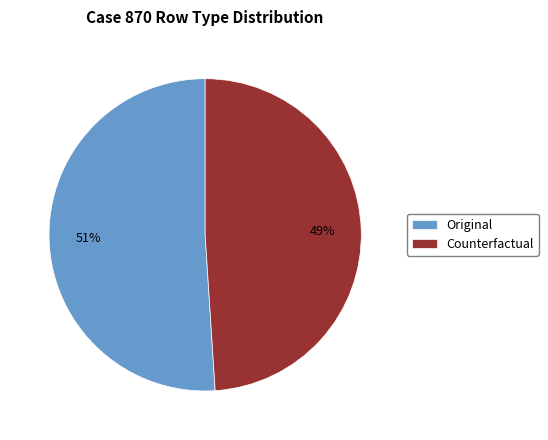

To the nearest percent, what portion does Counterfactual represent?

49%